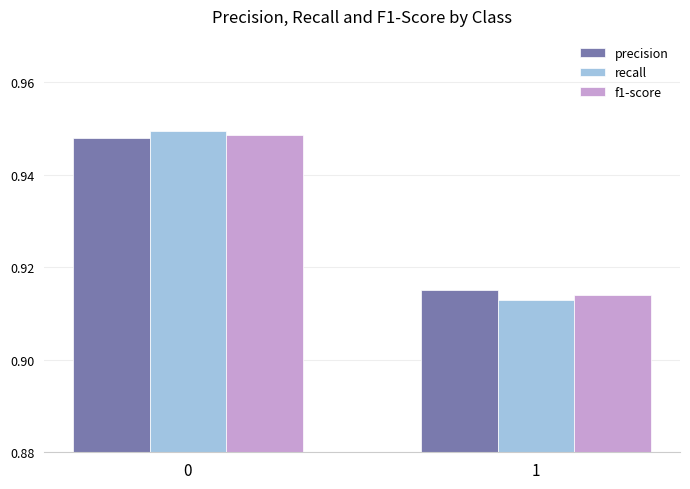

What are all the series names shown in the legend?

precision, recall, f1-score